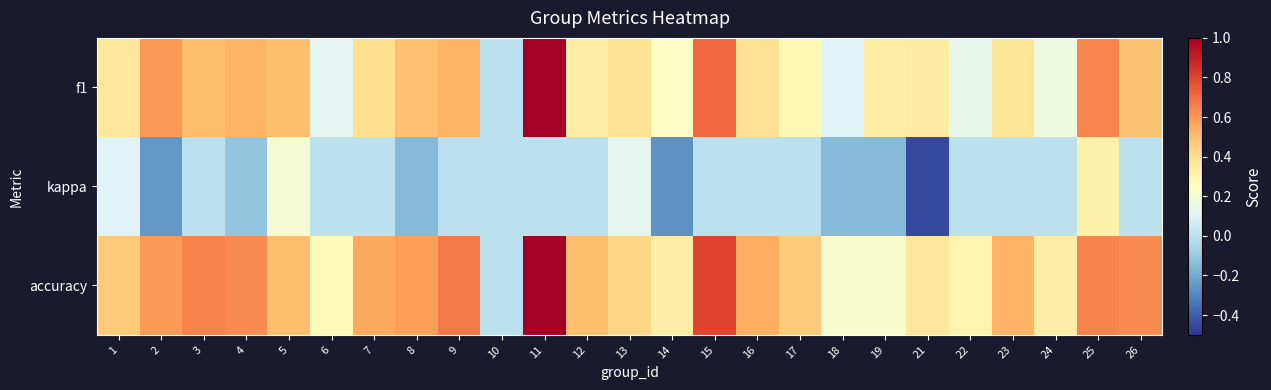

Rank the series by their maximum value, from lowest to highest.

kappa, f1, accuracy